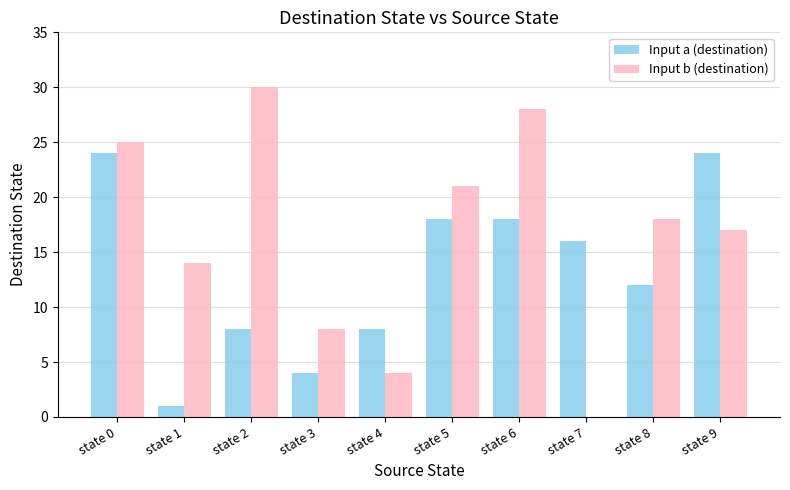

Which series has the largest total across all categories?

Input b (destination)